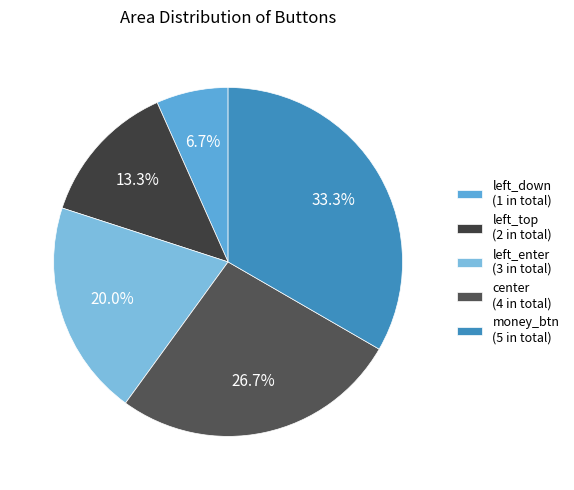

True or false: money_btn accounts for 33% of the total.

True